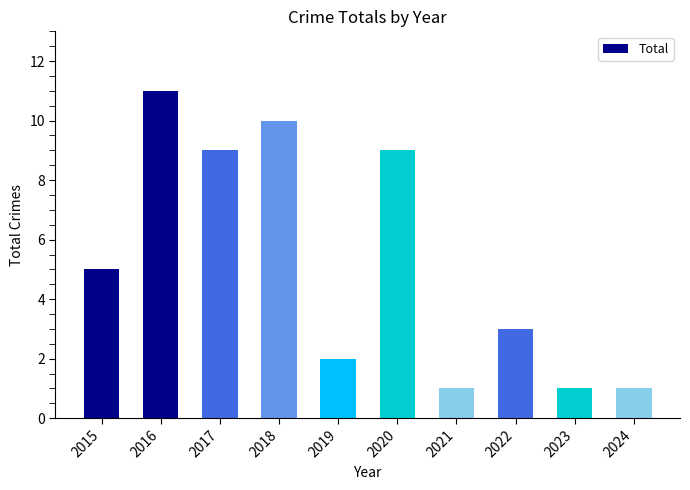

What is the difference between the values at 2022 and 2015?

2